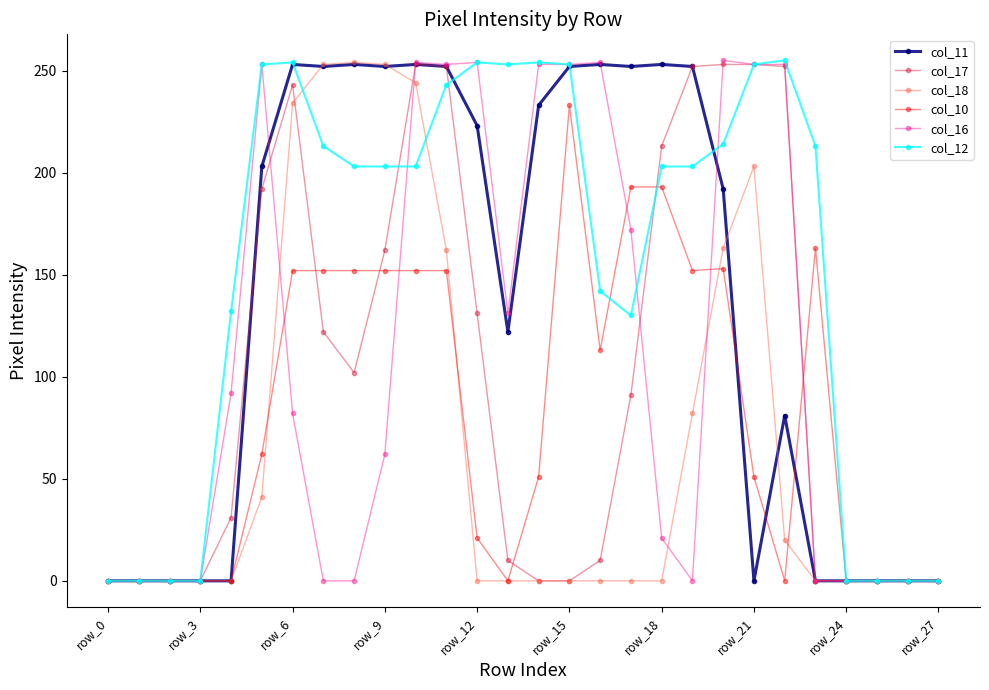

At how many categories does at least one series exceed 179?

19